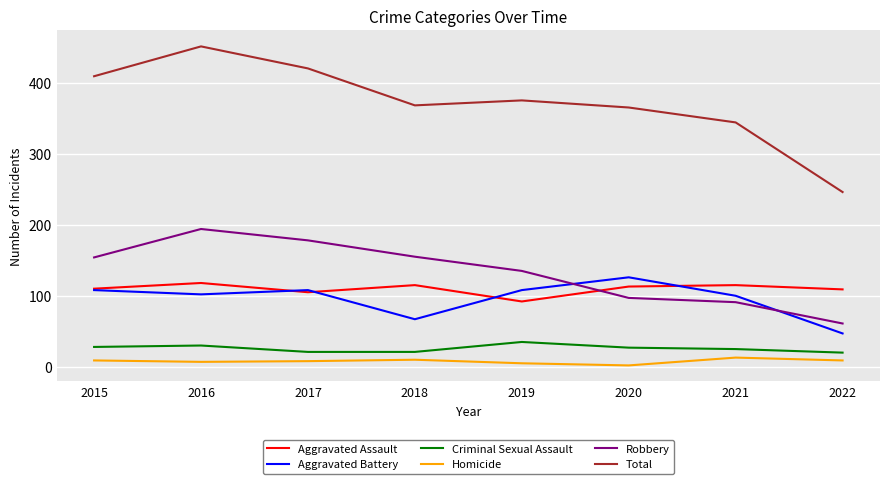

The value of Homicide at 2015 is 9. True or false?

True